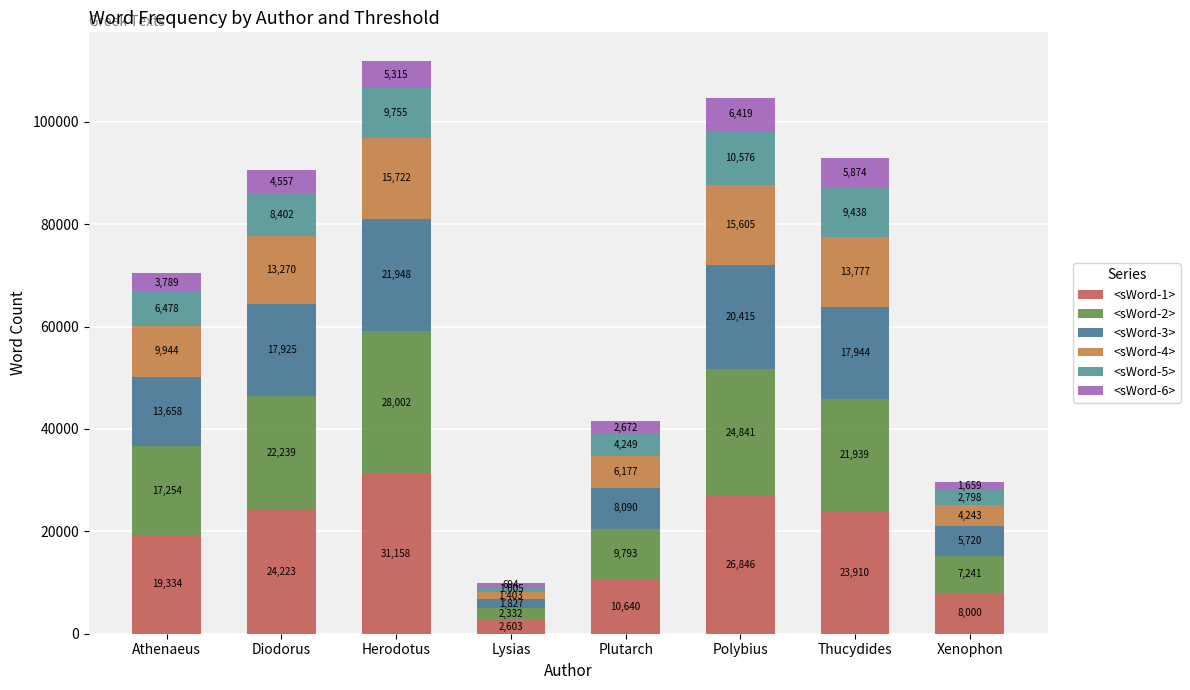

Is it true that <sWord-4> equals 5559 at Thucydides?

False